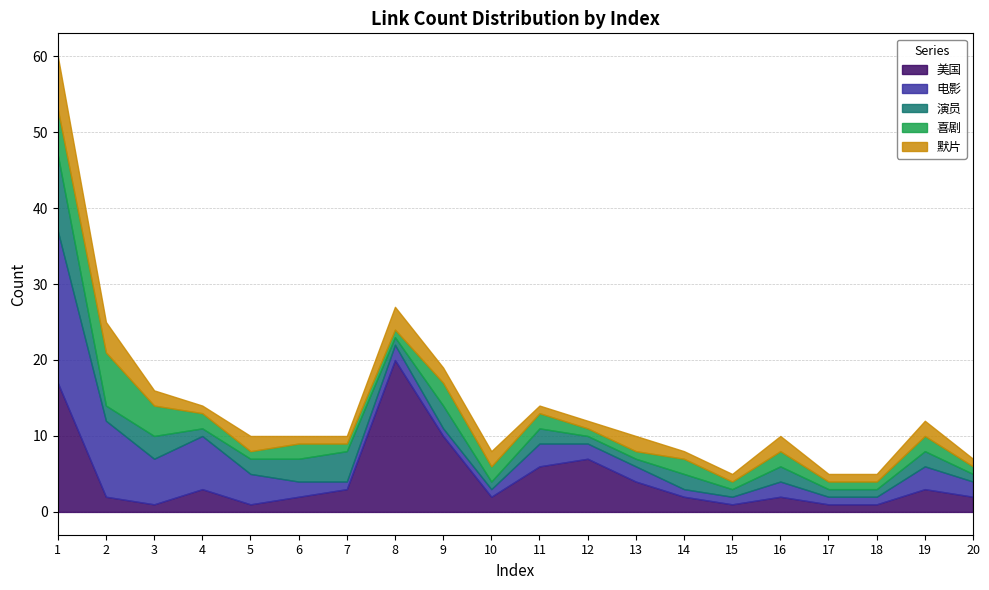

How many series are shown in this chart?

5